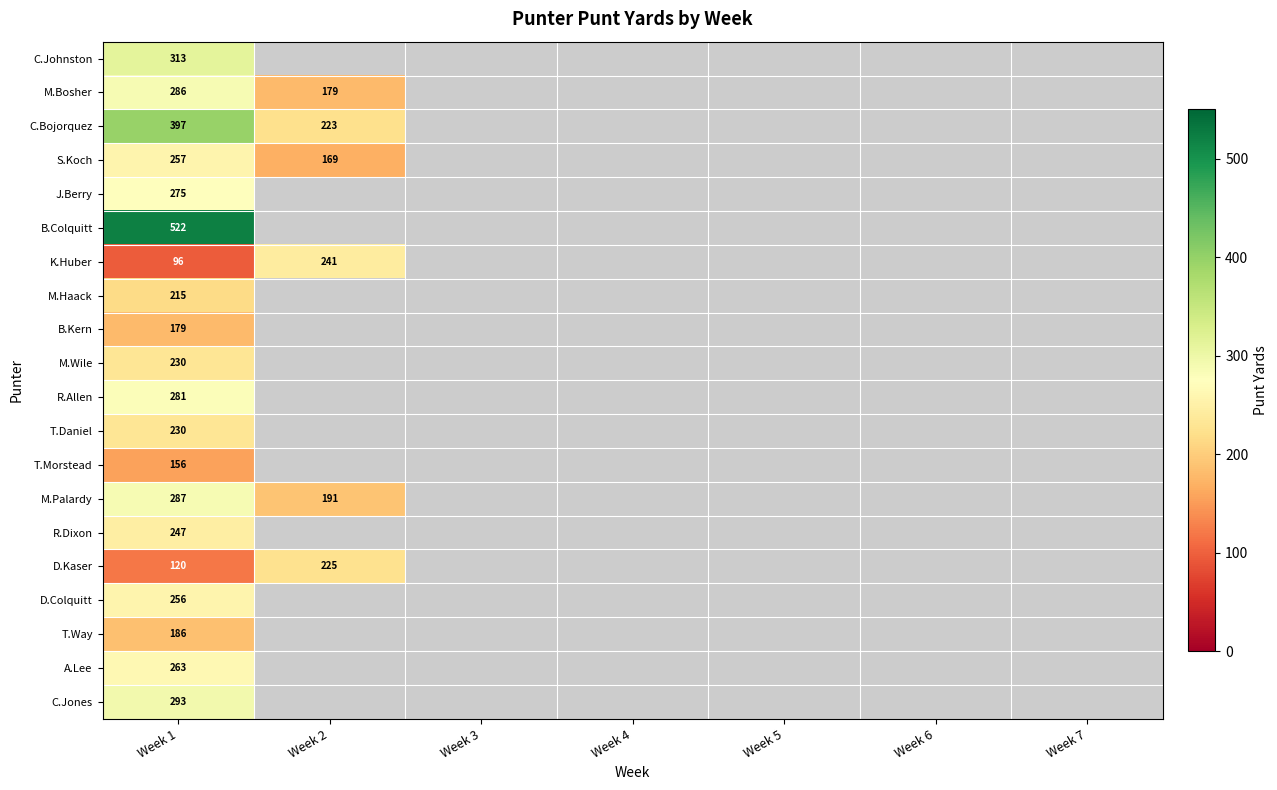

What is the maximum value shown in the chart?

522.0